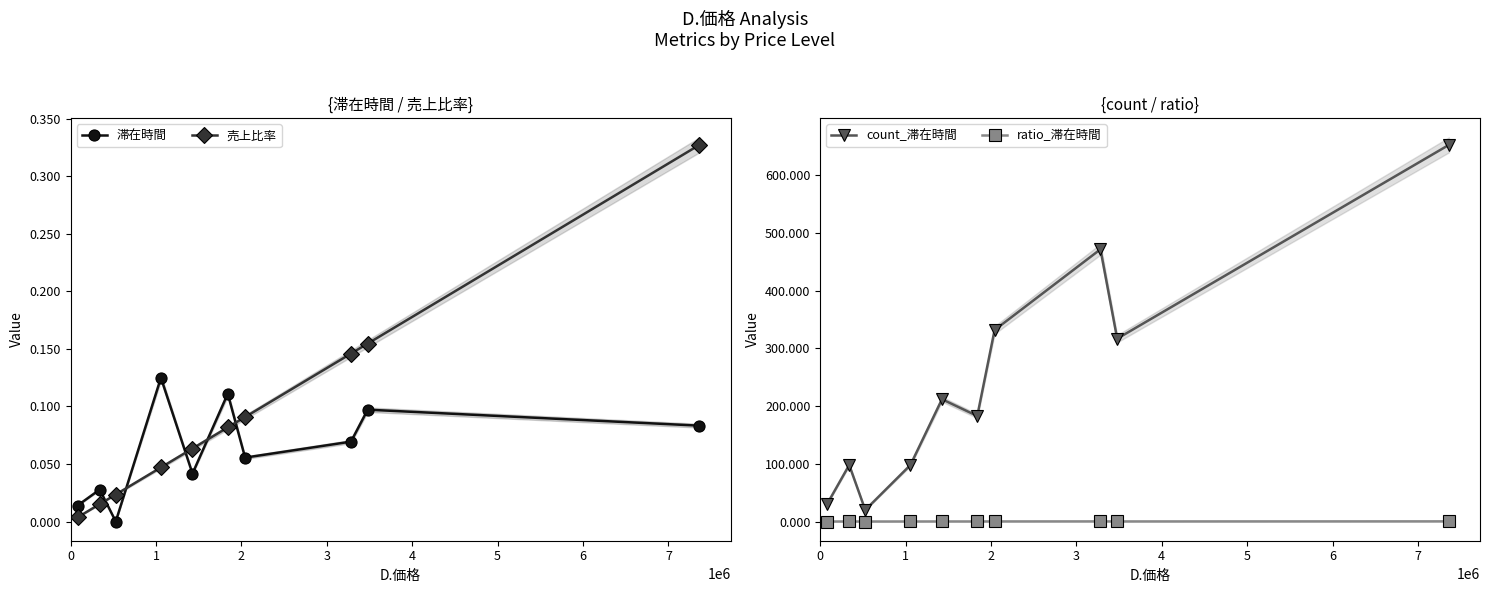

Reading left to right, extract all data points from this chart.

滞在時間: 0.0	0.0	0.0	0.1	0.0	0.1	0.1	0.1	0.1	0.1
売上比率: 0.0	0.0	0.0	0.0	0.1	0.1	0.1	0.1	0.2	0.3
count_滞在時間: 30.0	98.0	20.0	98.0	212.0	183.0	332.0	472.0	317.0	653.0
ratio_滞在時間: 0.0	0.0	0.0	0.0	0.1	0.1	0.1	0.2	0.1	0.3